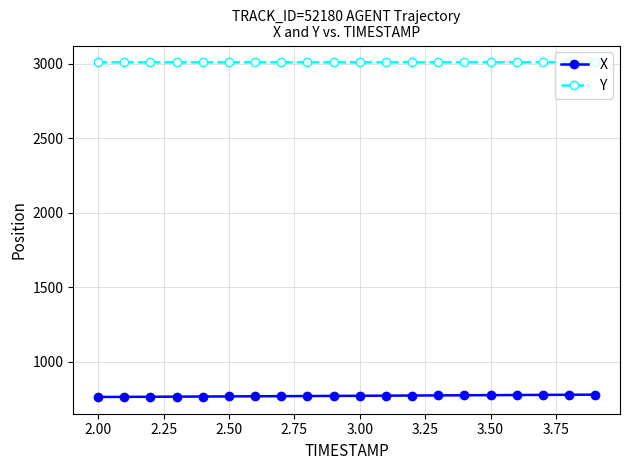

How many lines are shown in the chart?

2